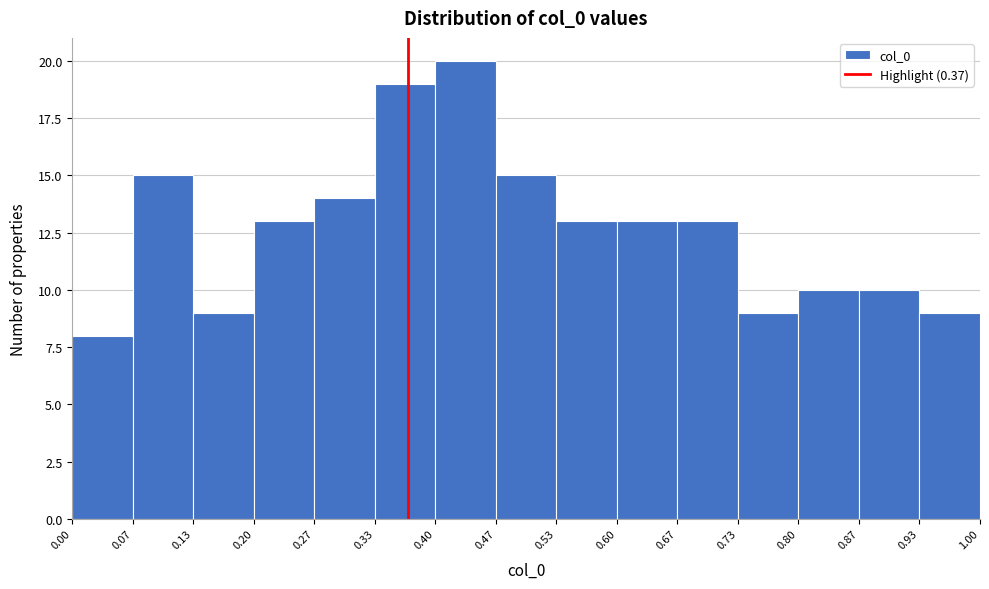

What is the height of the bar covering 0.47 to 0.53 on the x-axis? The values are not printed on the chart, so give them approximately, as read against the axis.

15